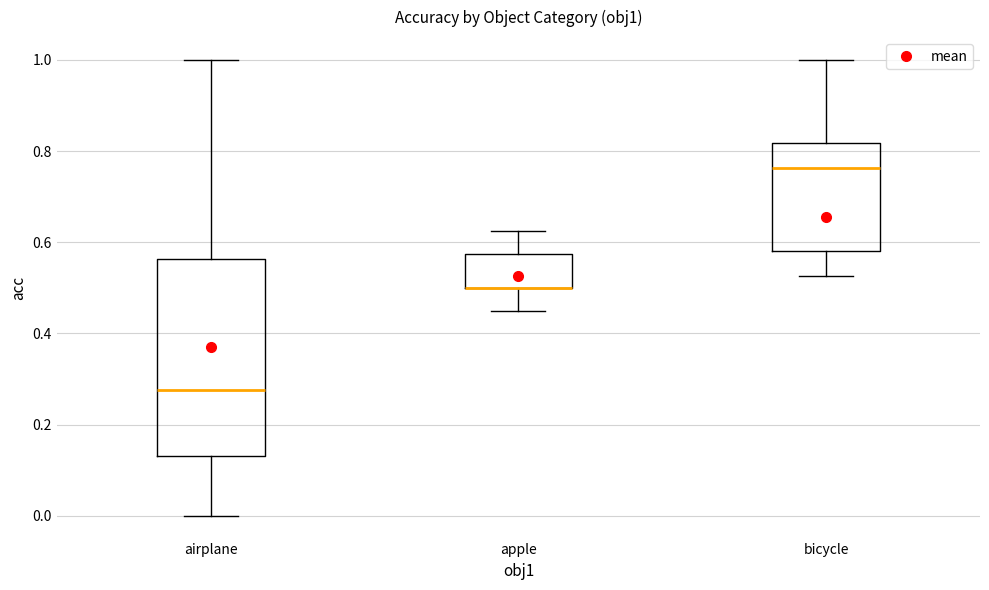

Where is the upper edge of the box for bicycle on the y-axis? The values are not printed on the chart, so give them approximately, as read against the axis.

0.82